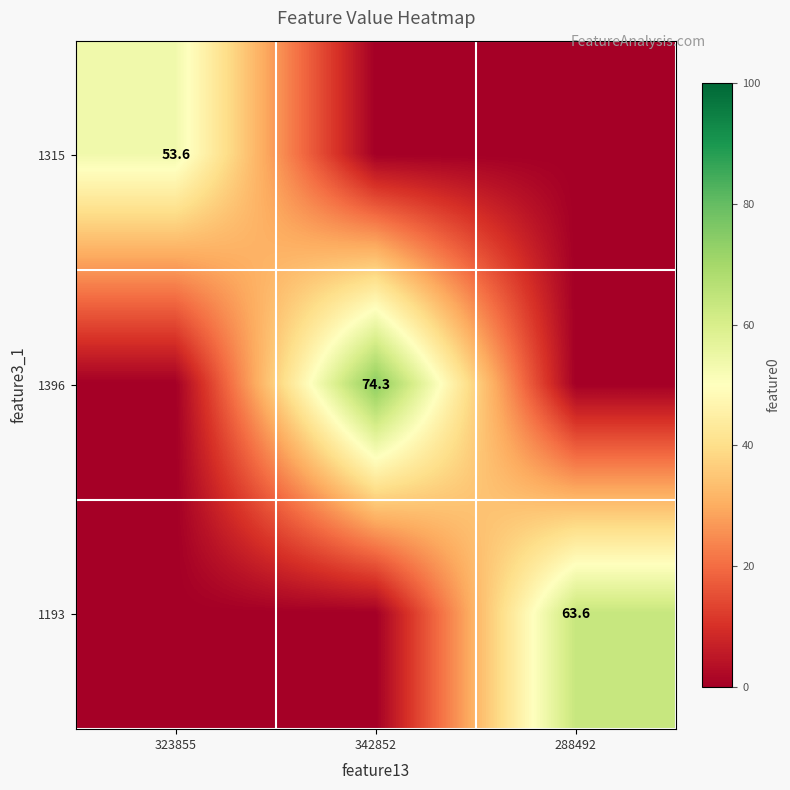

Is it true that 1193 equals 63.6 at 288492?

True